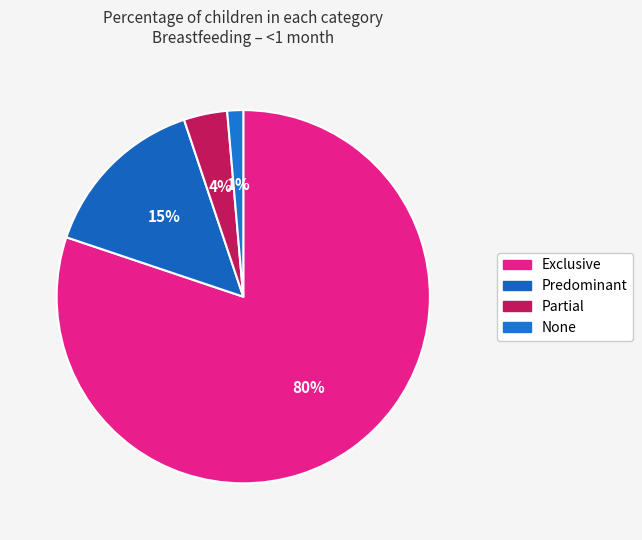

Does Exclusive account for over 50% of the chart?

Yes